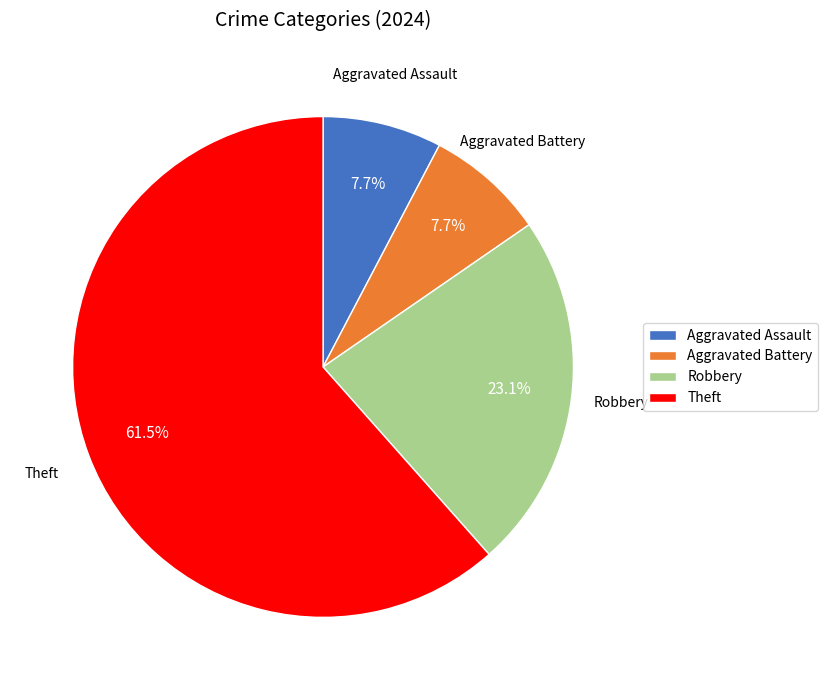

What percentage is the Robbery slice, to the nearest percent?

23%